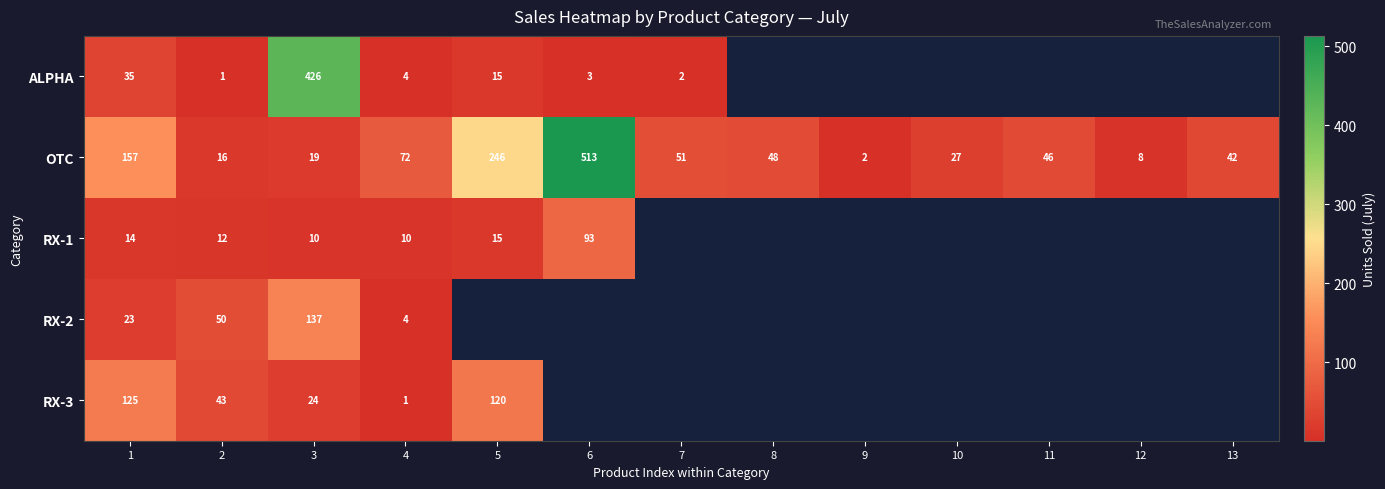

True or false: RX-3 has a value of 24 at 3.

True